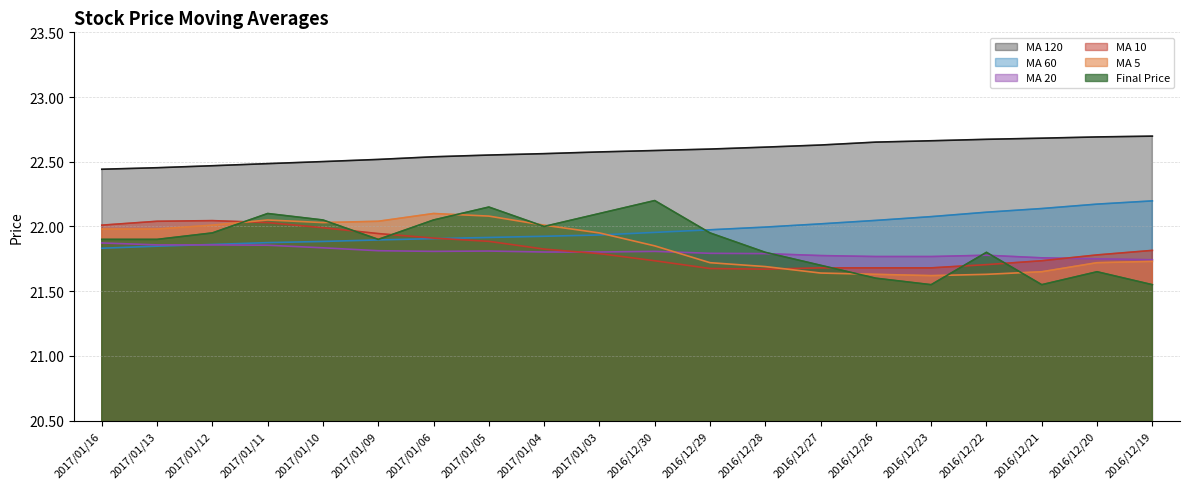

At which category is the sum across all series the highest?

2017/01/11